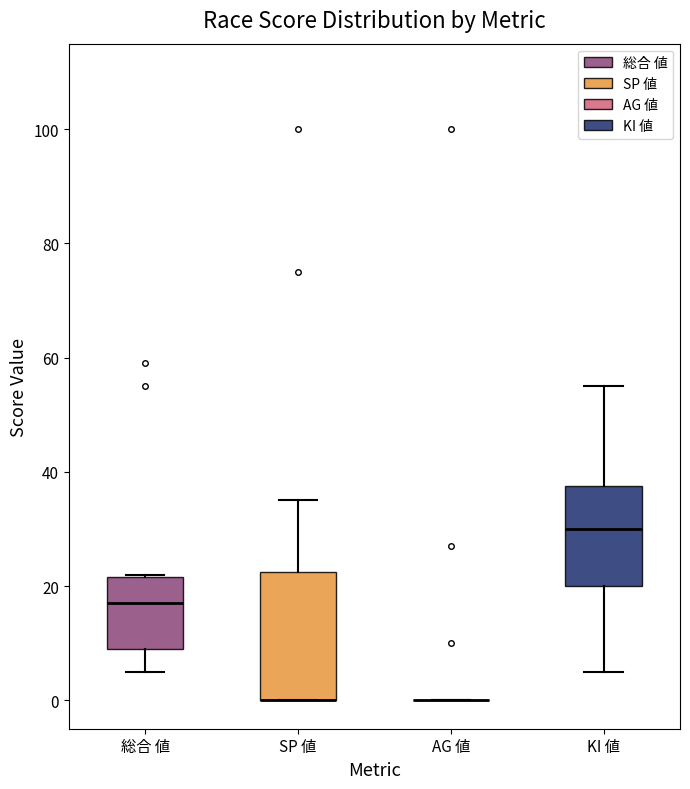

Where does the upper whisker of the box for SP 値 end on the y-axis? The values are not printed on the chart, so give them approximately, as read against the axis.

36